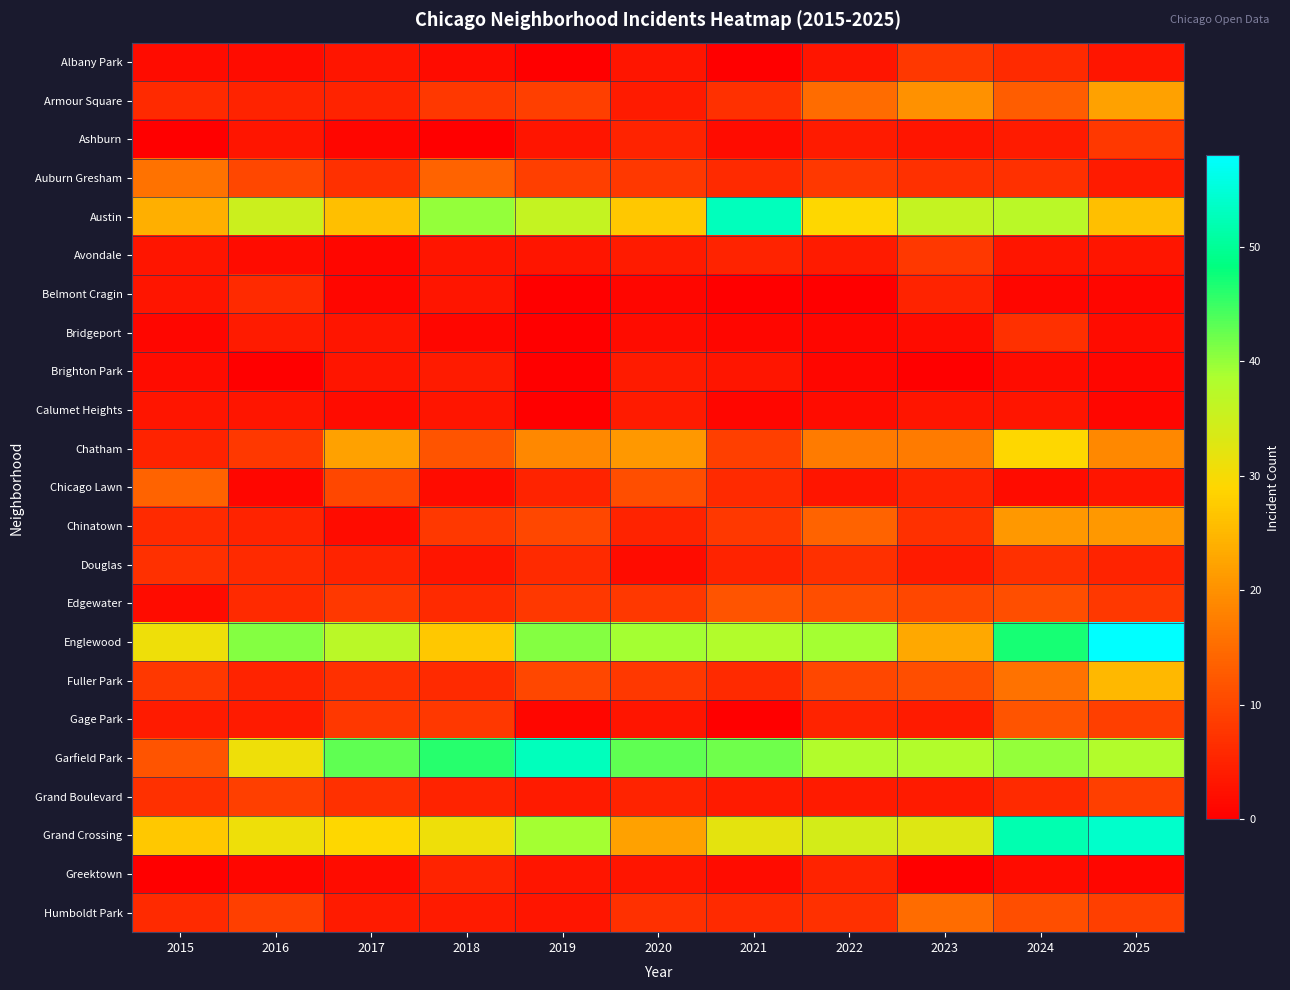

Reading left to right, extract all data points from this chart.

Albany Park: 2015=2	2016=2	2017=3	2018=2	2019=0	2020=3	2021=0	2022=3	2023=8	2024=6	2025=3
Armour Square: 2015=6	2016=5	2017=5	2018=8	2019=9	2020=4	2021=7	2022=15	2023=20	2024=13	2025=22
Ashburn: 2015=0	2016=3	2017=1	2018=0	2019=3	2020=5	2021=2	2022=4	2023=3	2024=4	2025=8
Auburn Gresham: 2015=16	2016=10	2017=7	2018=14	2019=9	2020=8	2021=6	2022=8	2023=7	2024=7	2025=4
Austin: 2015=24	2016=35	2017=26	2018=40	2019=36	2020=27	2021=53	2022=29	2023=36	2024=37	2025=26
Avondale: 2015=3	2016=2	2017=1	2018=3	2019=3	2020=4	2021=5	2022=4	2023=8	2024=3	2025=3
Belmont Cragin: 2015=3	2016=6	2017=1	2018=3	2019=0	2020=1	2021=0	2022=0	2023=5	2024=1	2025=1
Bridgeport: 2015=1	2016=4	2017=3	2018=1	2019=0	2020=2	2021=1	2022=1	2023=2	2024=7	2025=2
Brighton Park: 2015=2	2016=0	2017=3	2018=4	2019=0	2020=4	2021=3	2022=1	2023=0	2024=2	2025=1
Calumet Heights: 2015=3	2016=3	2017=2	2018=3	2019=0	2020=4	2021=1	2022=2	2023=3	2024=3	2025=1
Chatham: 2015=5	2016=8	2017=22	2018=12	2019=19	2020=21	2021=9	2022=17	2023=17	2024=29	2025=19
Chicago Lawn: 2015=14	2016=1	2017=10	2018=2	2019=5	2020=11	2021=6	2022=3	2023=5	2024=2	2025=3
Chinatown: 2015=6	2016=5	2017=2	2018=8	2019=10	2020=5	2021=8	2022=14	2023=7	2024=21	2025=21
Douglas: 2015=7	2016=6	2017=5	2018=3	2019=6	2020=2	2021=5	2022=7	2023=4	2024=7	2025=5
Edgewater: 2015=2	2016=6	2017=8	2018=6	2019=8	2020=8	2021=12	2022=11	2023=10	2024=11	2025=8
Englewood: 2015=31	2016=41	2017=37	2018=27	2019=41	2020=39	2021=38	2022=39	2023=23	2024=47	2025=58
Fuller Park: 2015=8	2016=5	2017=7	2018=6	2019=10	2020=8	2021=6	2022=10	2023=11	2024=16	2025=25
Gage Park: 2015=4	2016=4	2017=8	2018=8	2019=1	2020=3	2021=0	2022=5	2023=4	2024=12	2025=9
Garfield Park: 2015=12	2016=31	2017=43	2018=46	2019=53	2020=43	2021=42	2022=38	2023=38	2024=40	2025=38
Grand Boulevard: 2015=7	2016=9	2017=7	2018=5	2019=4	2020=5	2021=4	2022=4	2023=4	2024=6	2025=9
Grand Crossing: 2015=27	2016=31	2017=29	2018=31	2019=39	2020=22	2021=32	2022=34	2023=33	2024=52	2025=54
Greektown: 2015=0	2016=1	2017=2	2018=5	2019=3	2020=3	2021=2	2022=5	2023=0	2024=2	2025=1
Humboldt Park: 2015=6	2016=9	2017=4	2018=4	2019=3	2020=7	2021=6	2022=7	2023=15	2024=11	2025=9